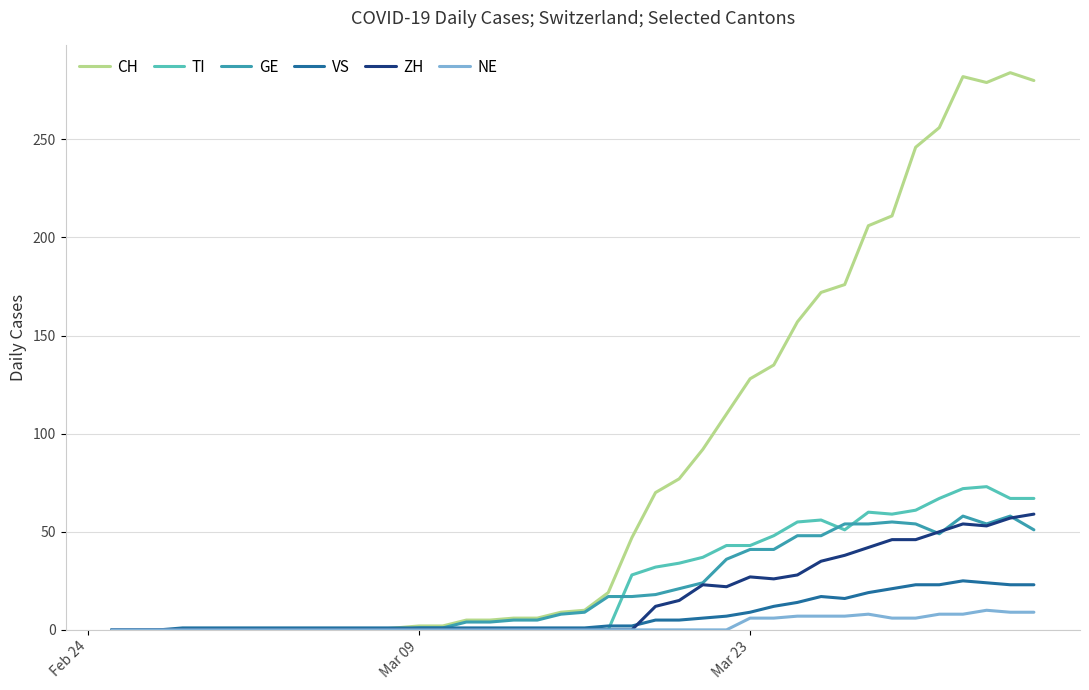

Which series has the largest range (max minus min)?

CH